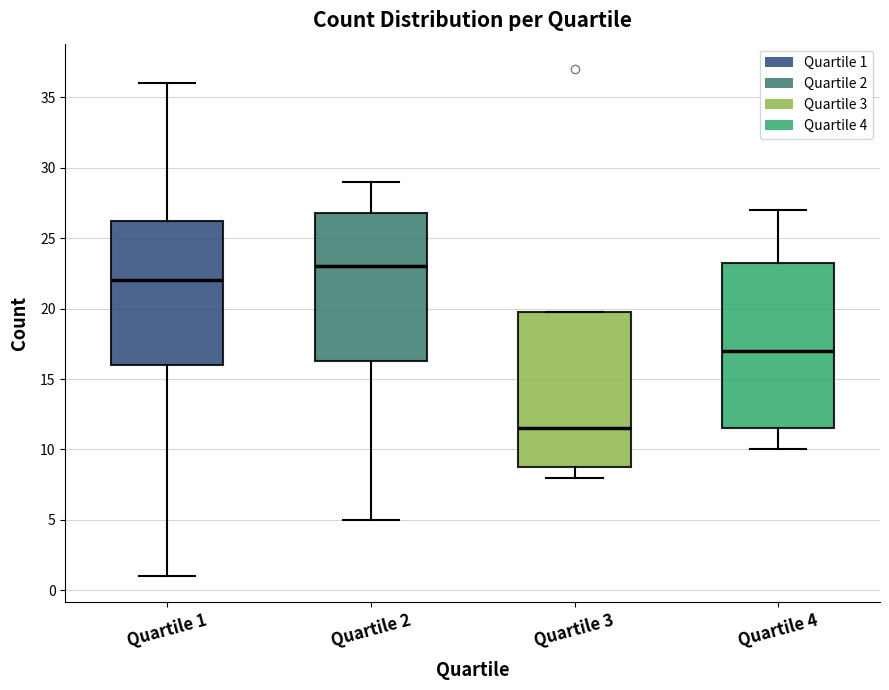

Reading left to right, read every box against the y-axis: the position of its median line, the range the box covers, and the ends of its whiskers. The values are not printed on the chart, so give them approximately, as read against the axis.

Quartile 1: median 22.0, box 16.0 to 26.5, whiskers 1.0 to 36.0
Quartile 2: median 23.0, box 16.5 to 27.0, whiskers 5.0 to 29.0
Quartile 3: median 11.5, box 9.0 to 20.0, whiskers 8.0 to 20.0
Quartile 4: median 17.0, box 11.5 to 23.5, whiskers 10.0 to 27.0